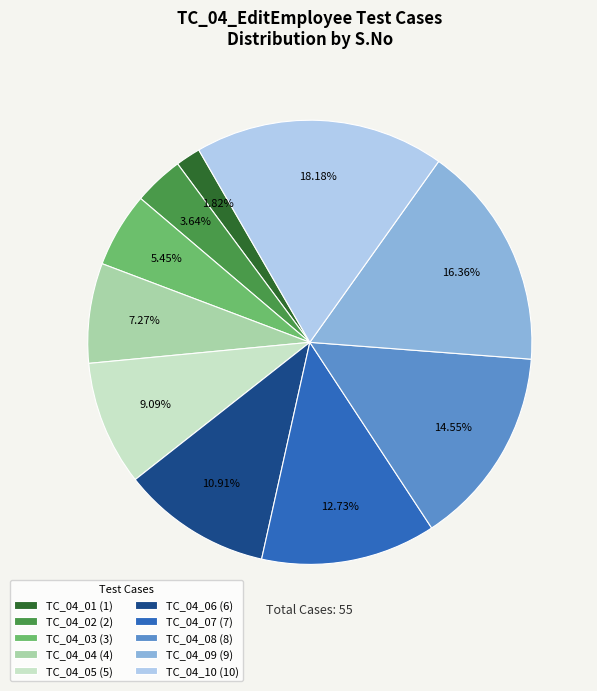

Which slice is the largest?

TC_04_10